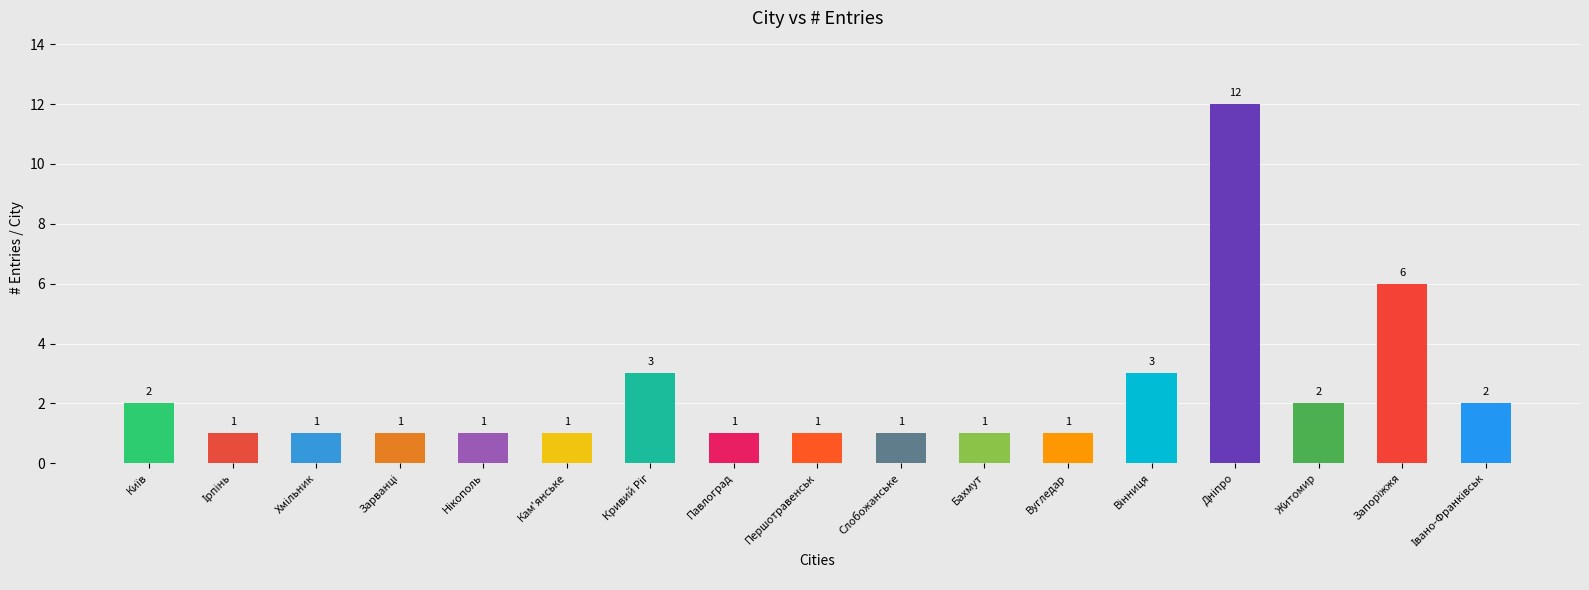

Reading left to right, what are all the values shown in this chart?

2	1	1	1	1	1	3	1	1	1	1	1	3	12	2	6	2